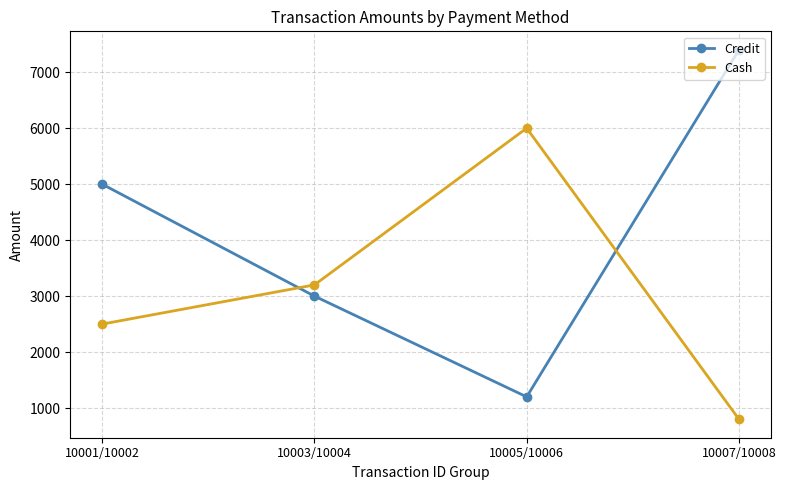

The Cash series shows 285 at 10007/10008. True or false?

False